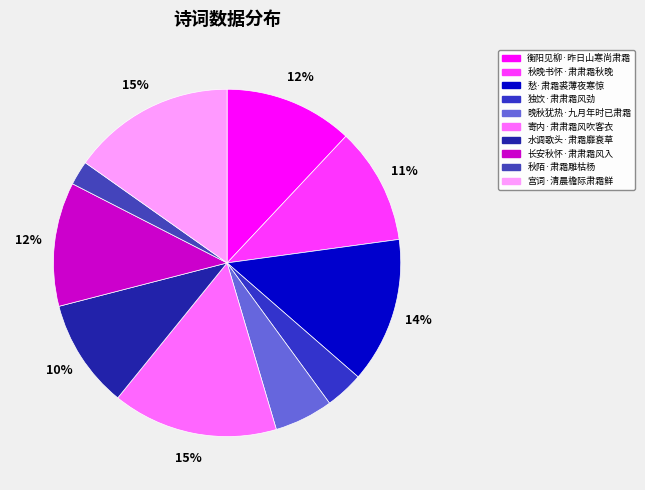

Is it true that 晚秋犹热·九月年时已肃霜 is 16% of the pie?

False